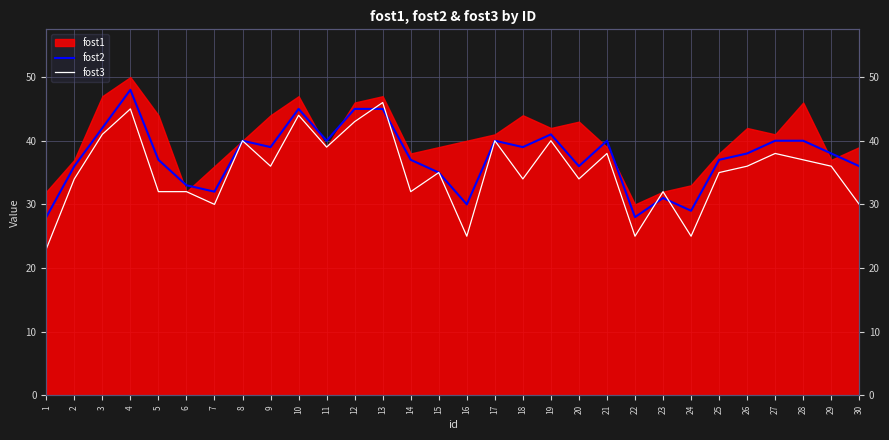

What is the sum of all fost3 values?

1057